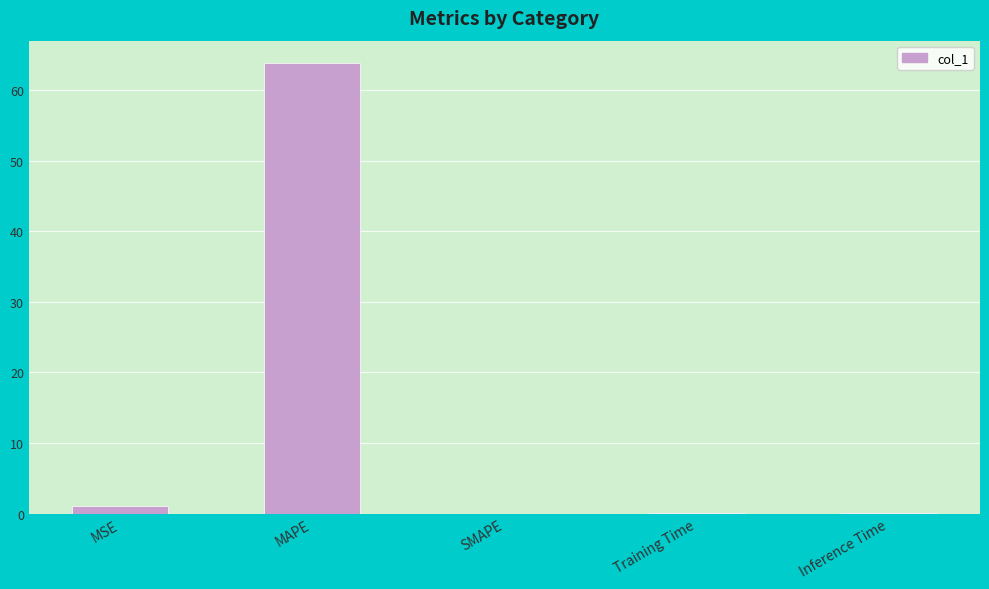

What is the average value?

13.0